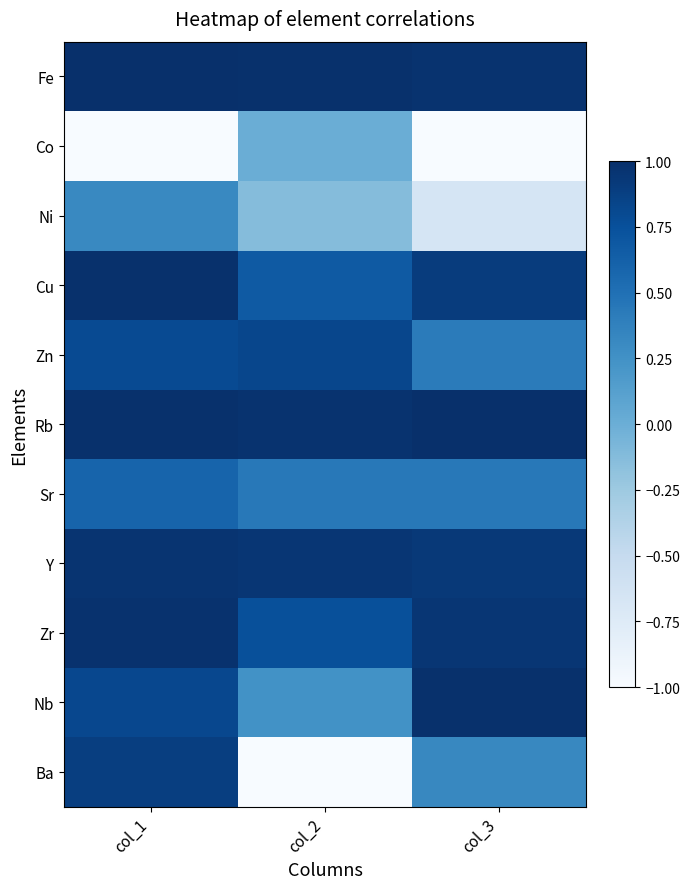

How many categories are shown in the chart?

3